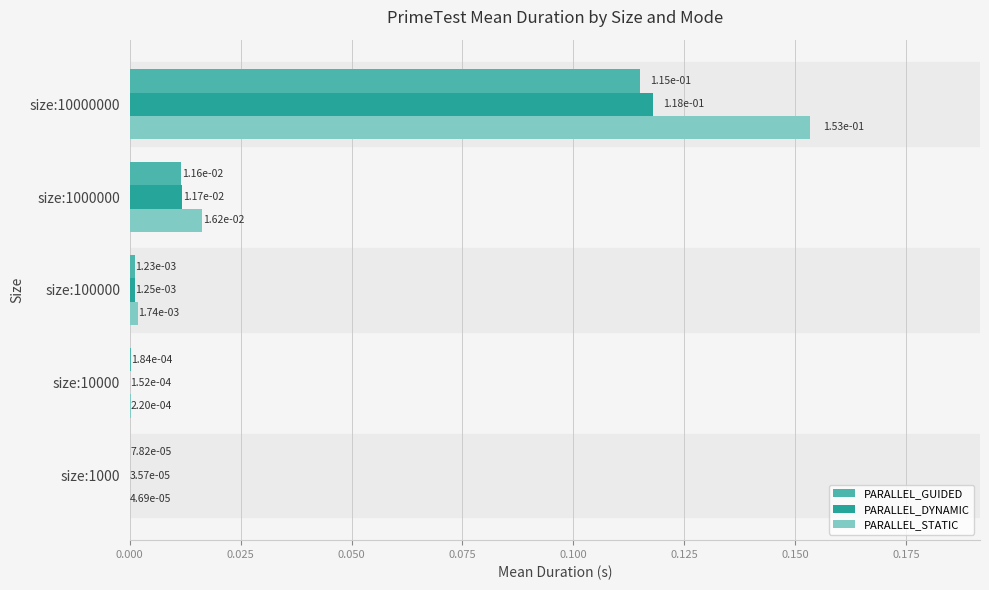

How many series are shown in this chart?

3